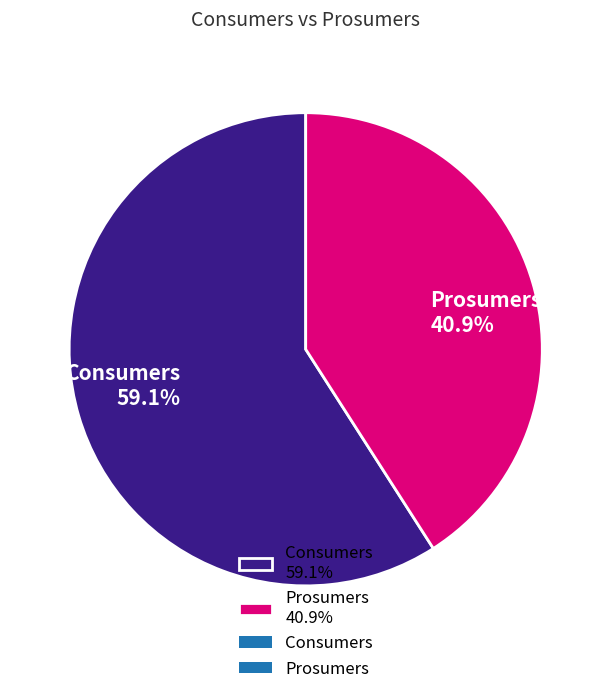

Approximately how many times larger is the value at Prosumers 40.9% compared to Consumers 59.1%?

0.7